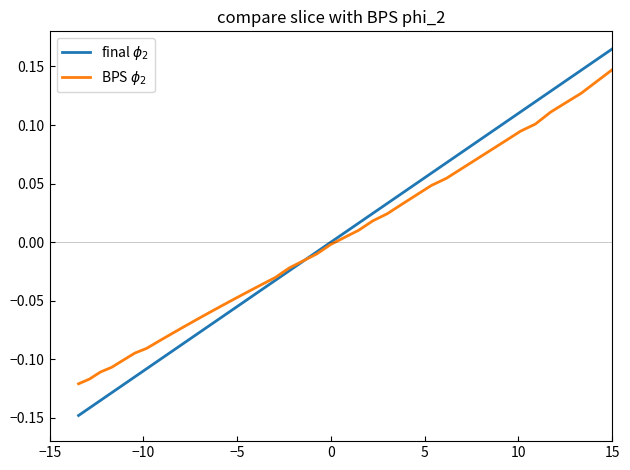

Rank the series by their average value, from lowest to highest.

BPS $\phi_2$, final $\phi_2$